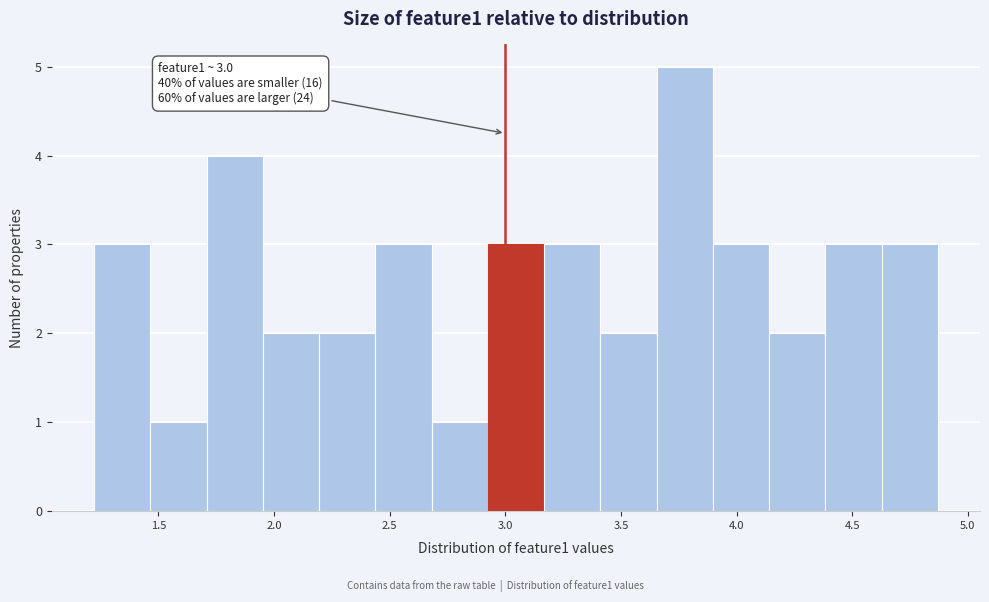

Which range on the x-axis has the tallest bar?

3.65 to 3.90